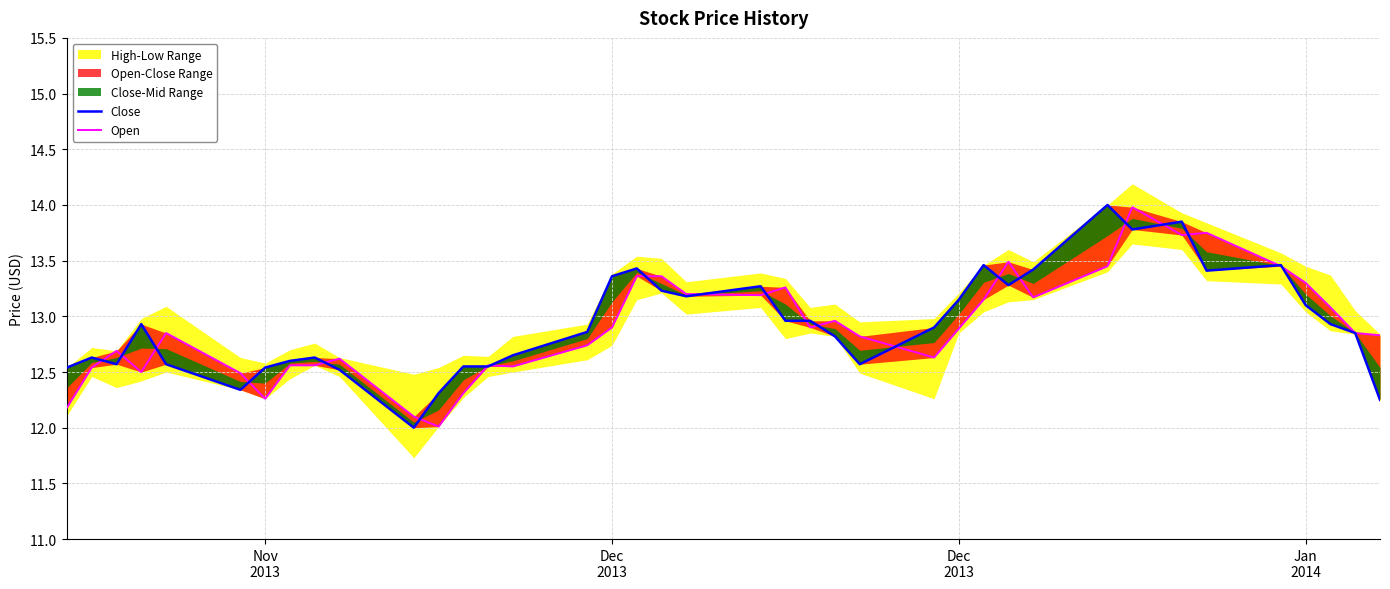

Read the Close value at Dec 2013.

13.2